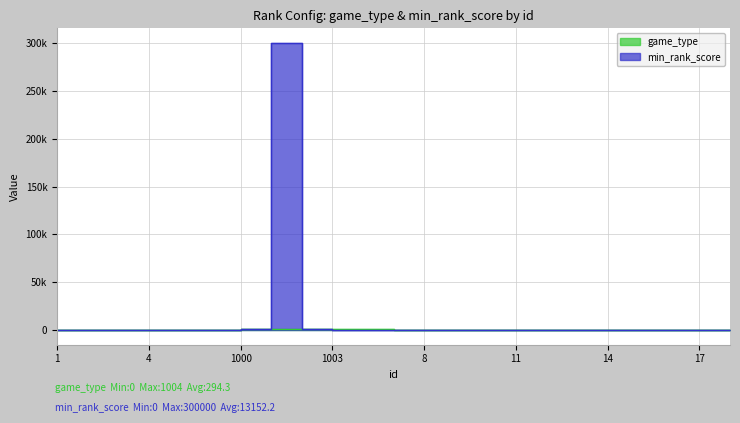

Rank the series at 3 from lowest to highest value.

min_rank_score, game_type